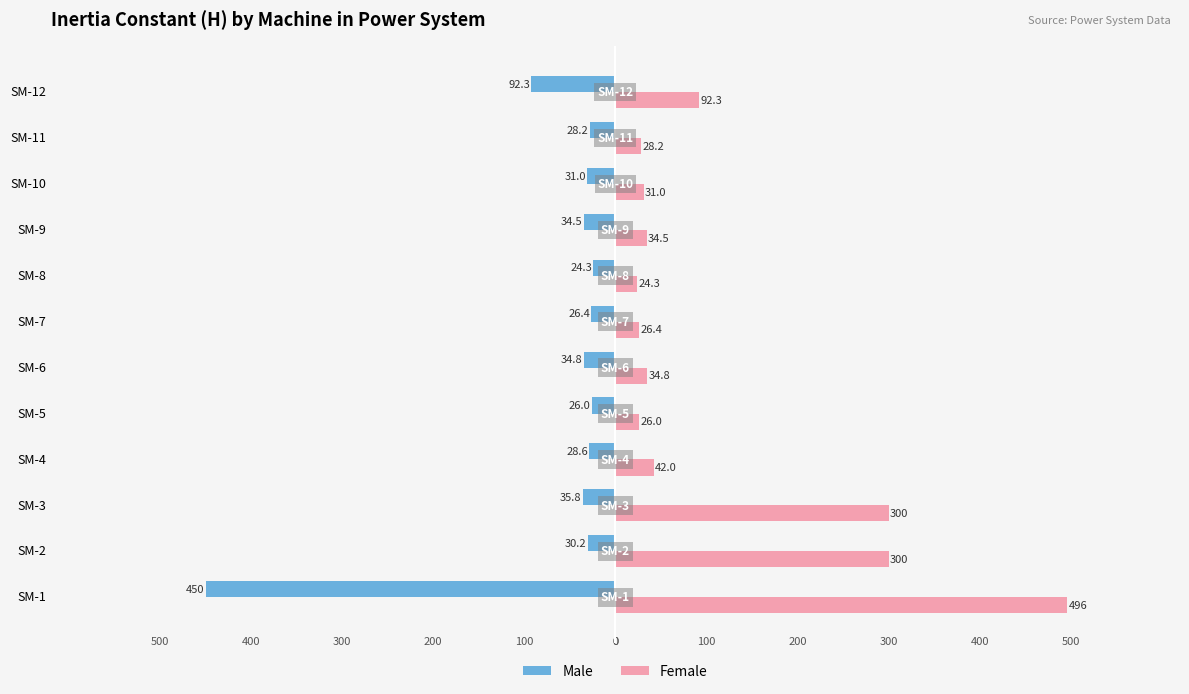

At how many categories does at least one series exceed 184?

3